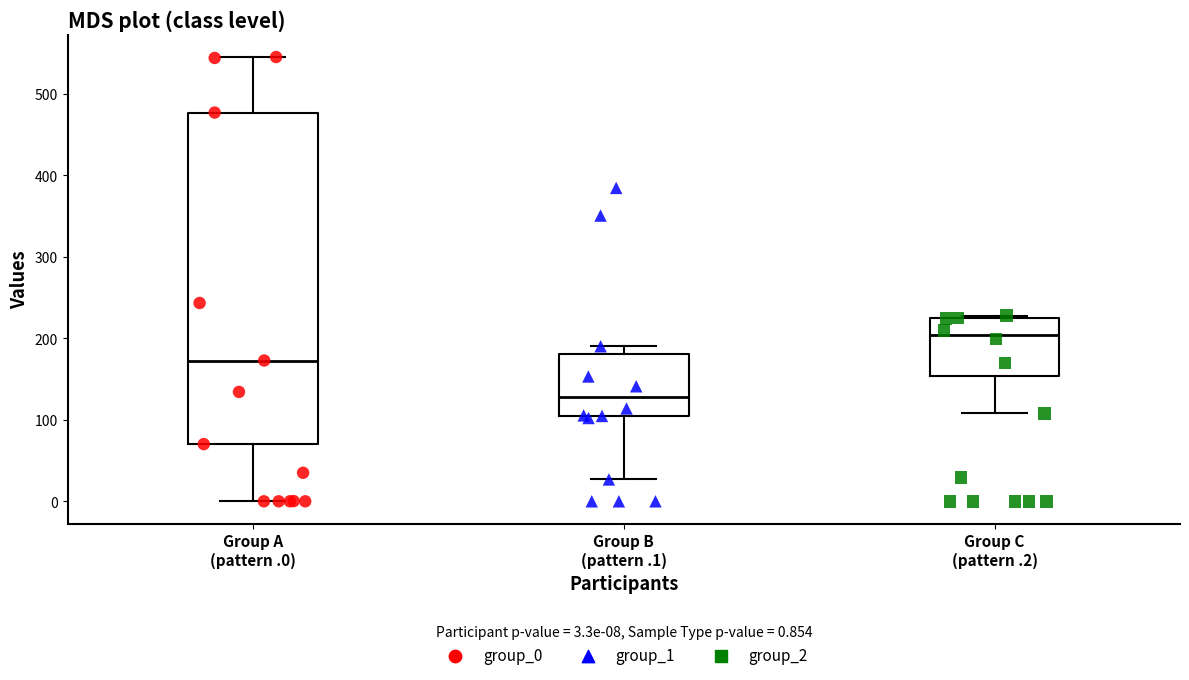

Reading left to right, read every box against the y-axis: the position of its median line, the range the box covers, and the ends of its whiskers. The values are not printed on the chart, so give them approximately, as read against the axis.

Group A (pattern .0): median 170, box 70 to 480, whiskers 0 to 550
Group B (pattern .1): median 130, box 100 to 180, whiskers 30 to 190
Group C (pattern .2): median 200, box 150 to 220, whiskers 110 to 230